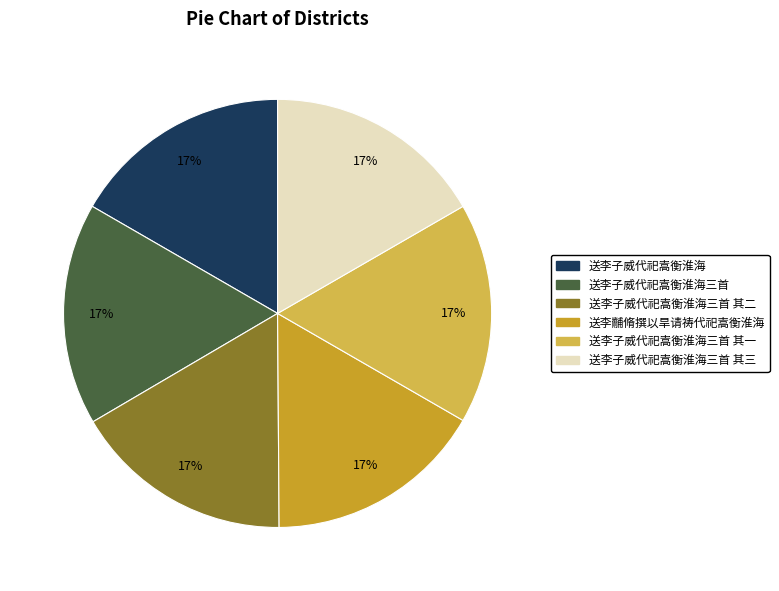

To the nearest percent, what is the average slice percentage?

17%